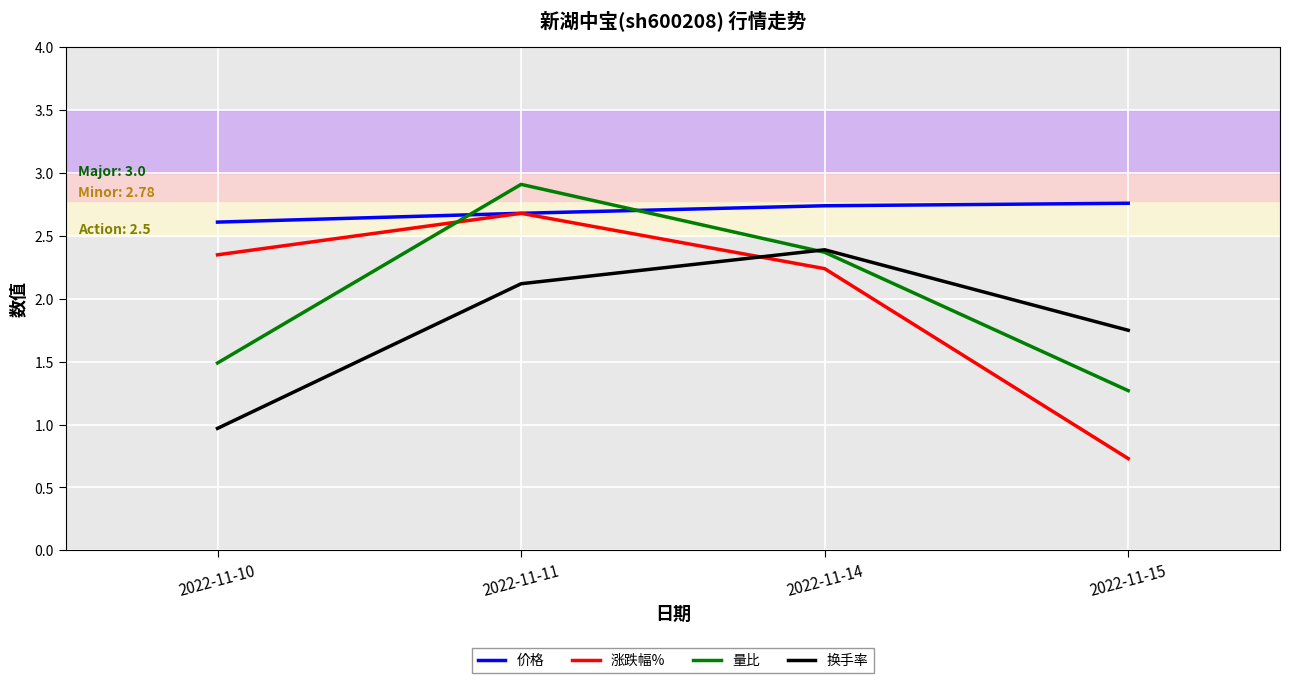

What is the total value across all series at 2022-11-10?

7.4